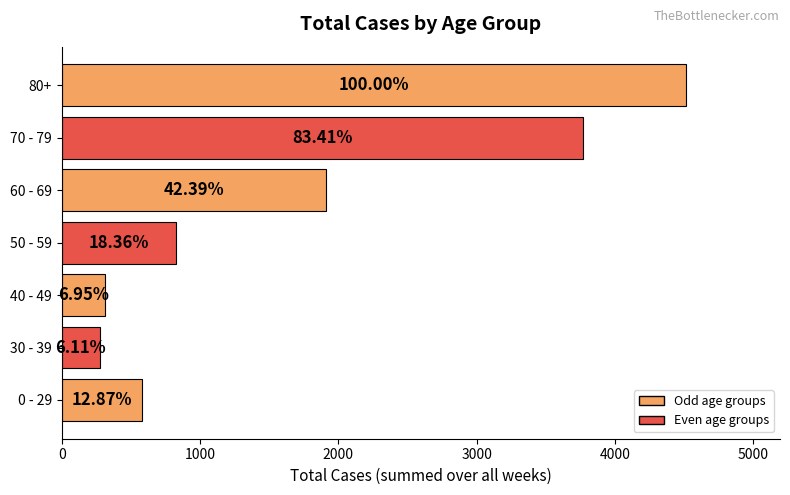

How many bars are there in total?

7